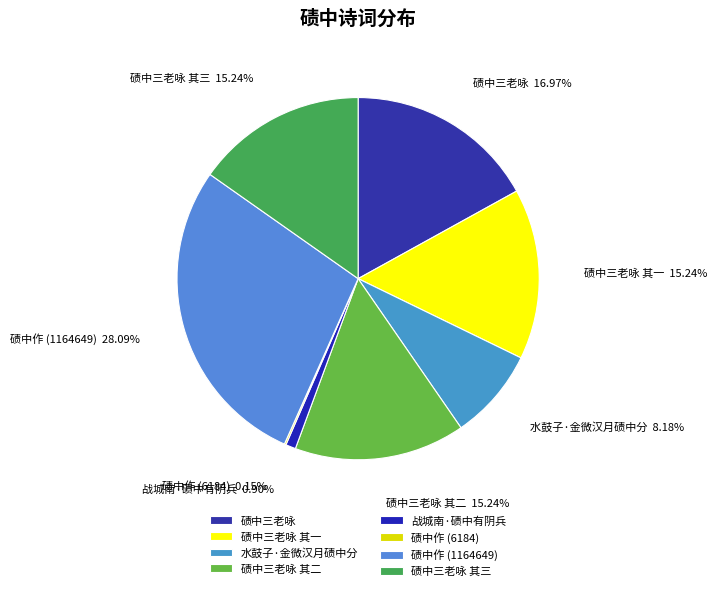

Is it true that 水鼓子·金微汉月碛中分 is 8% of the pie?

True